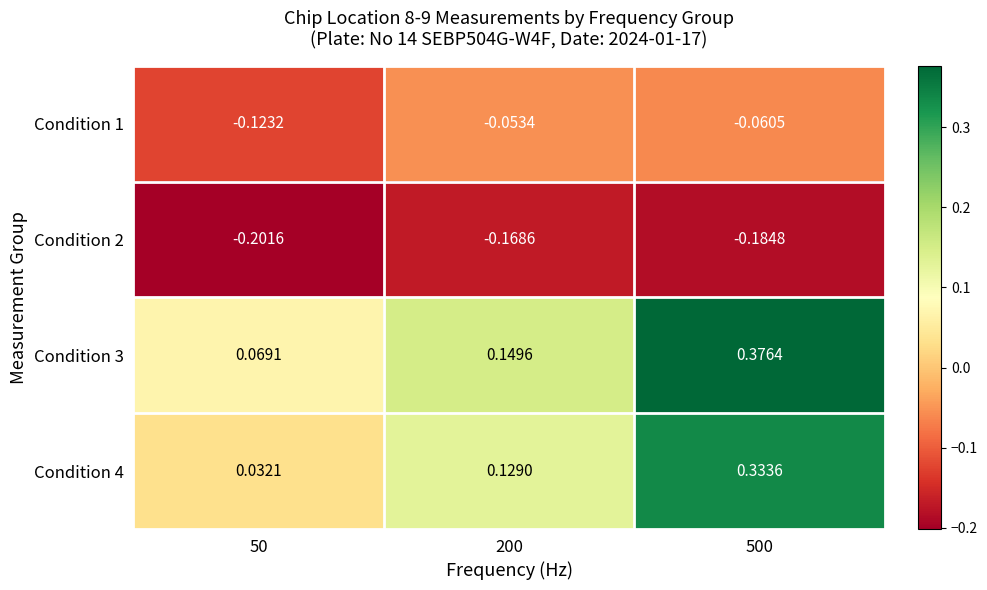

Is the value of Condition 1 at 50 greater than the value of Condition 2 at 200?

Yes